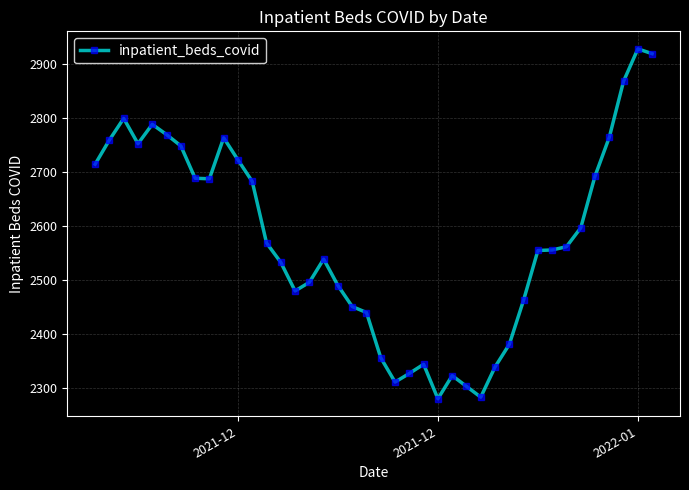

True or false: the data has more than 0 interior local peaks.

True